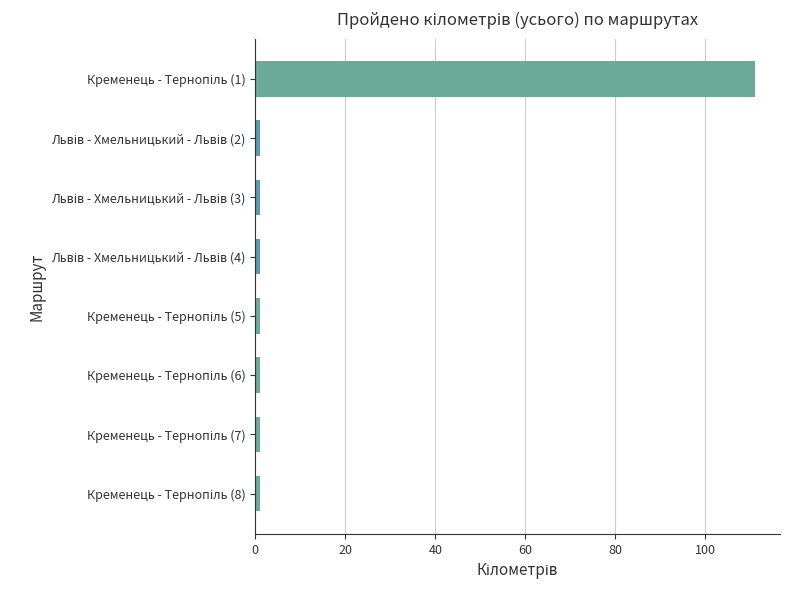

What is the maximum value shown in the chart?

111